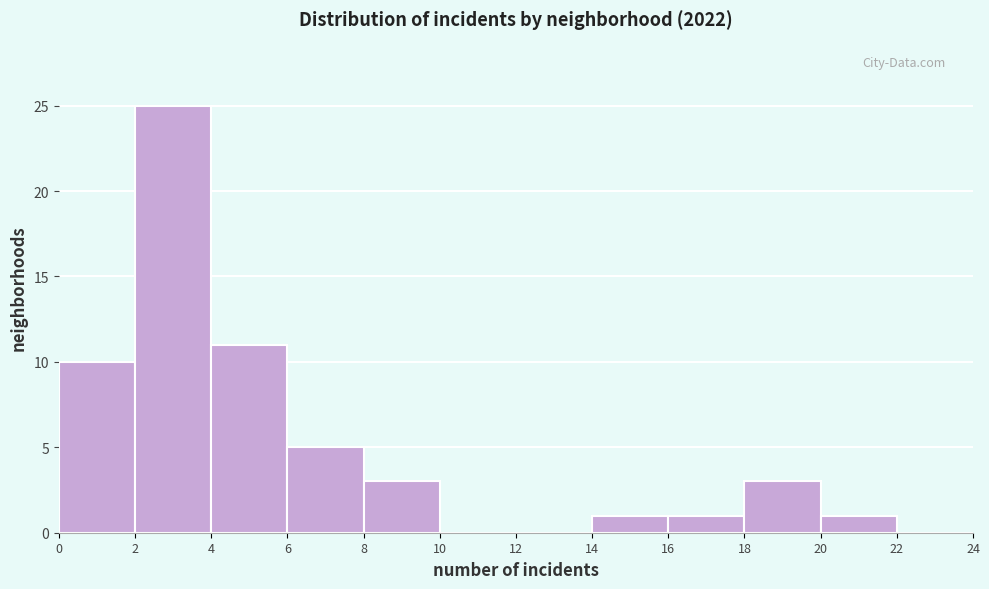

Reading left to right, transcribe this chart: for each bar, give the range it covers on the x-axis and its height. The values are not printed on the chart, so give them approximately, as read against the axis.

0 to 2: 10
2 to 4: 25
4 to 6: 11
6 to 8: 5
8 to 10: 3
10 to 12: 0
12 to 14: 0
14 to 16: 1
16 to 18: 1
18 to 20: 3
20 to 22: 1
22 to 24: 0